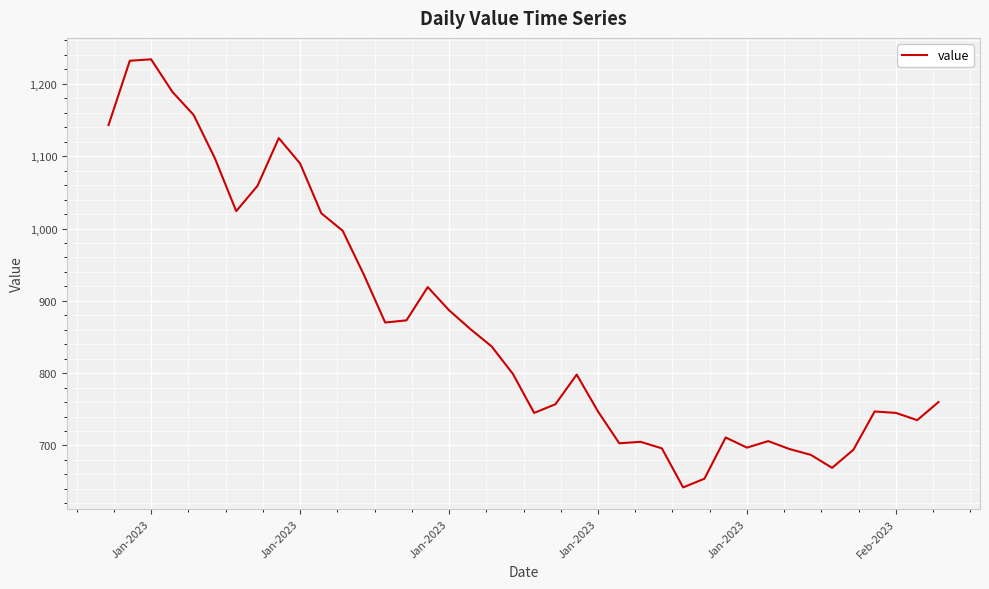

What is the minimum value shown in the chart?

642